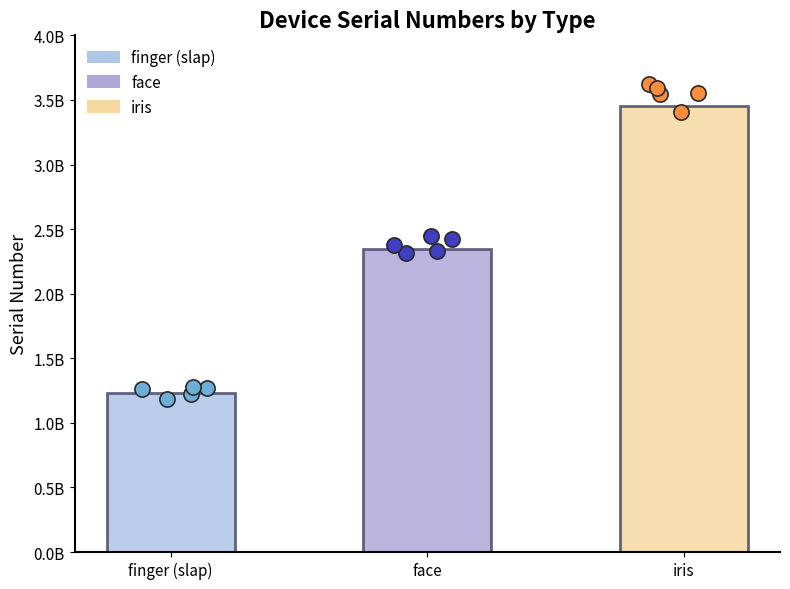

What is the change in value from finger (slap) to face?

+1111111011